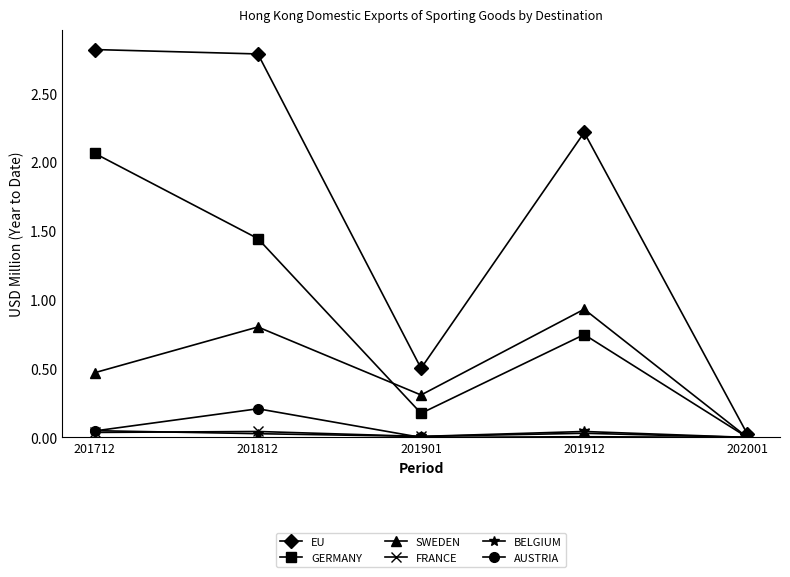

Which series changed the most between 201812 and 201901?

EU